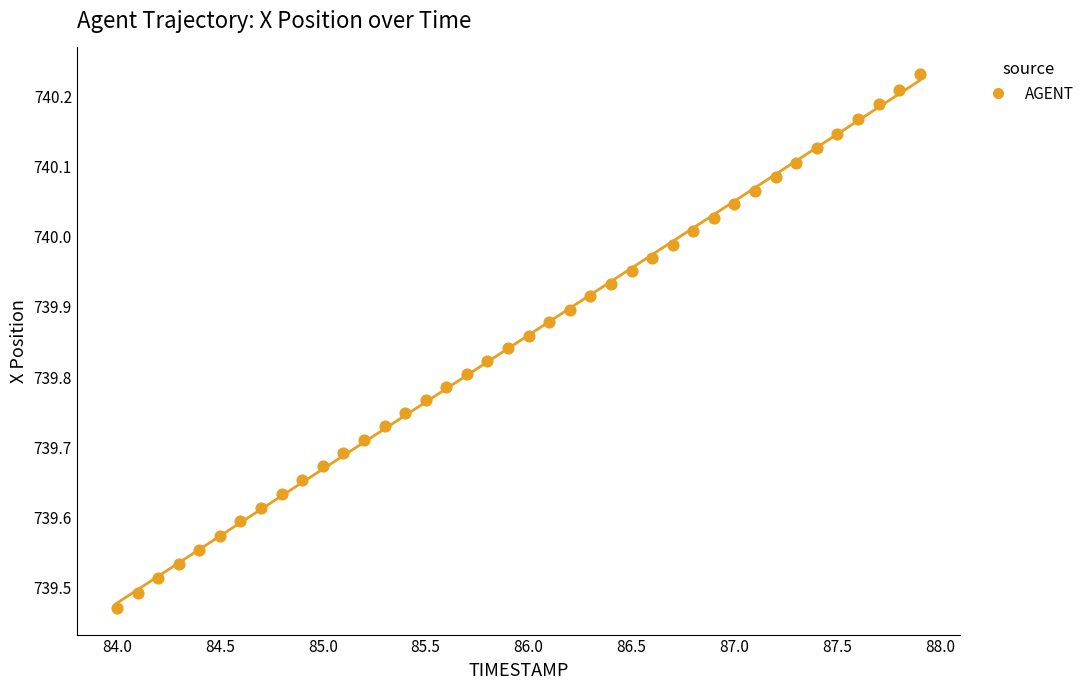

What is the range of X values (max minus min)?

3.9